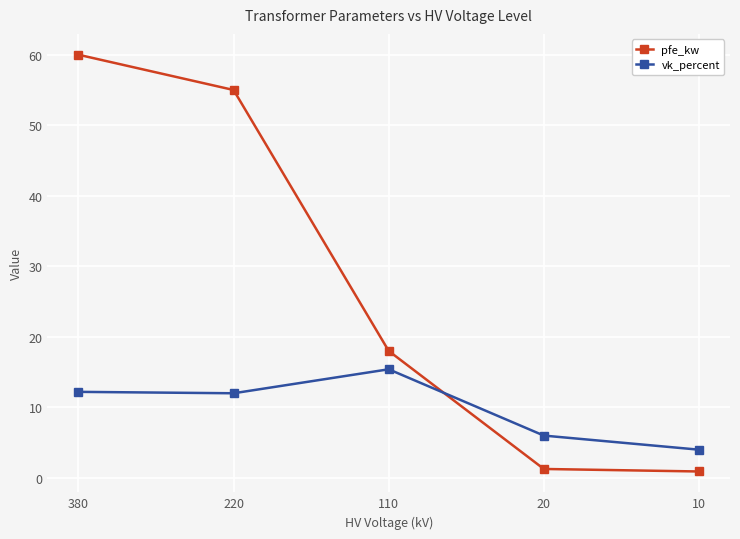

Where is pfe_kw nearest to the value 30?

110